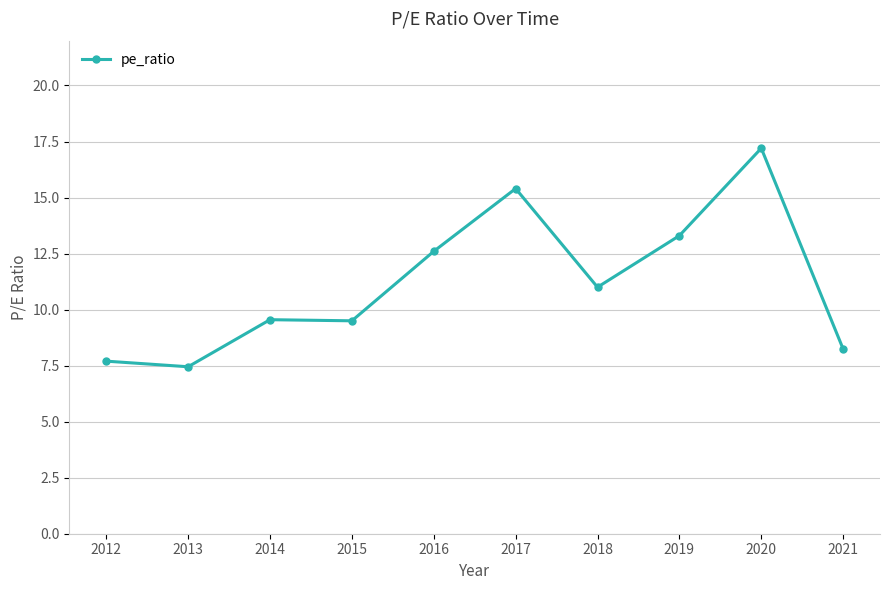

True or false: there are more than 1 points higher than both neighbors.

True